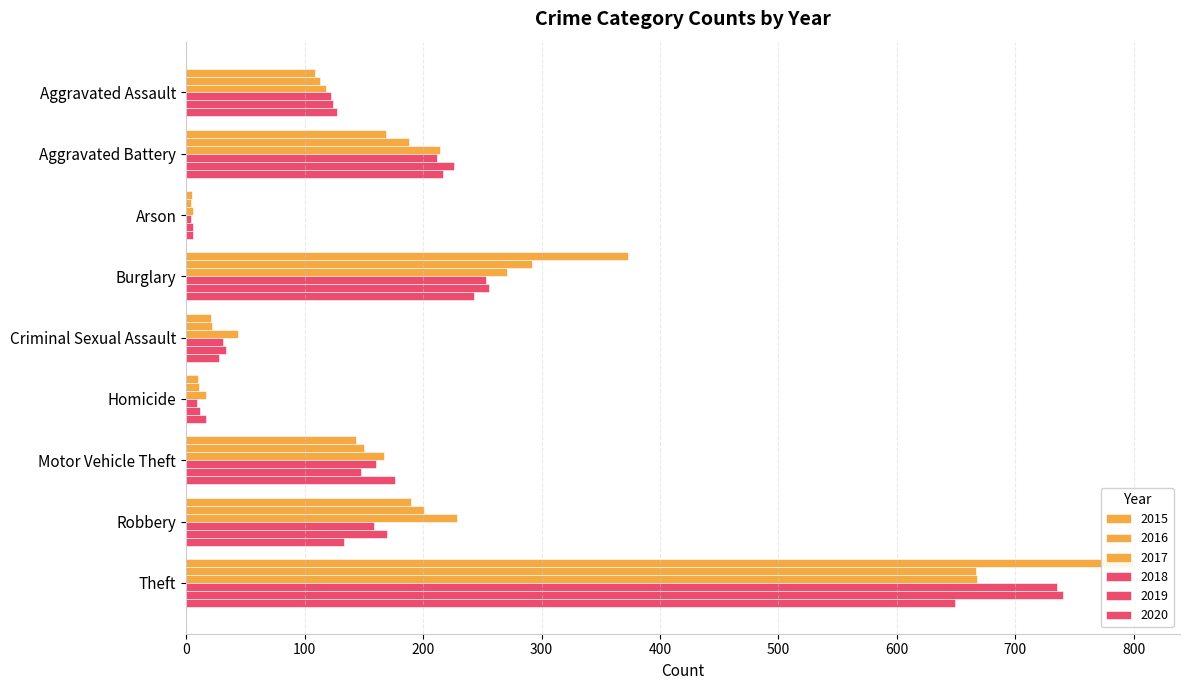

How many values in the 2020 series are below 133?

4